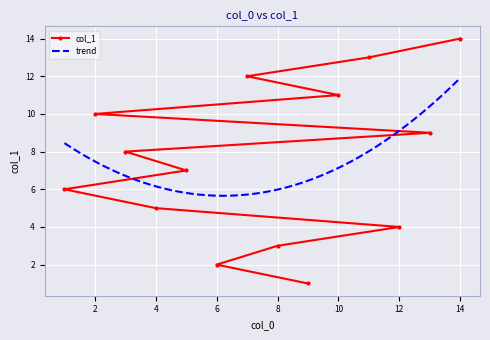

Count the number of categories in the chart.

14